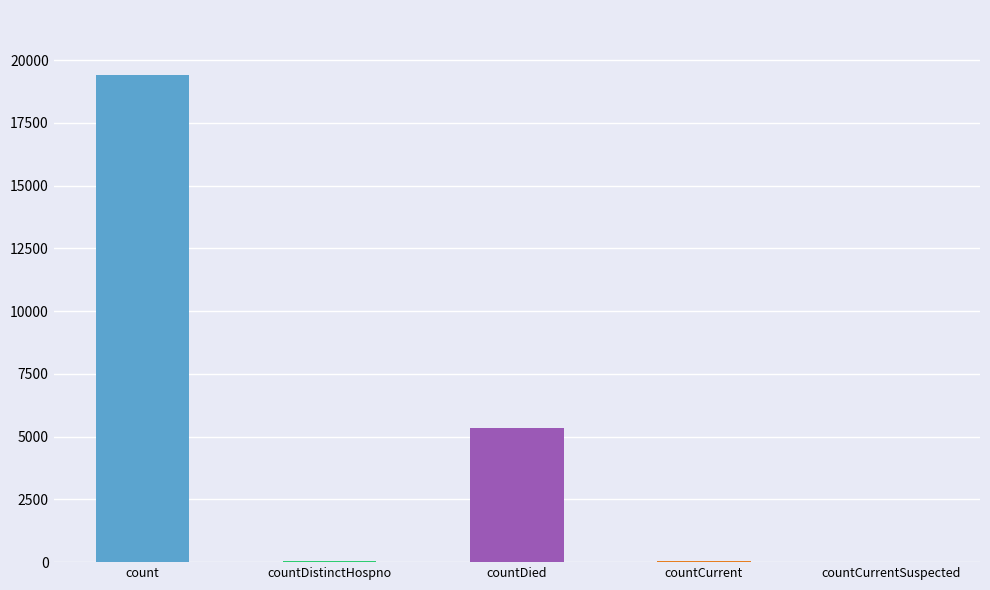

Is it true that the value at count is 19420?

True